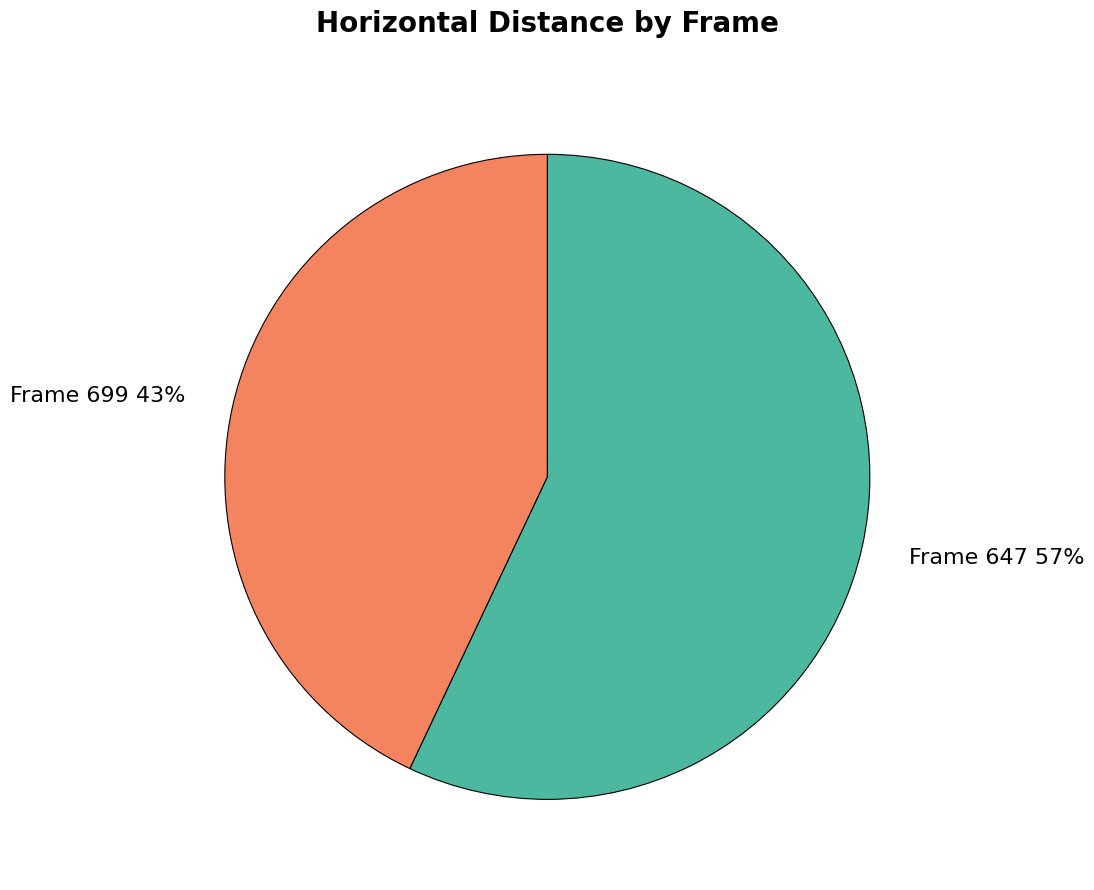

Do Frame 699 and Frame 647 together represent more than half of the pie?

Yes